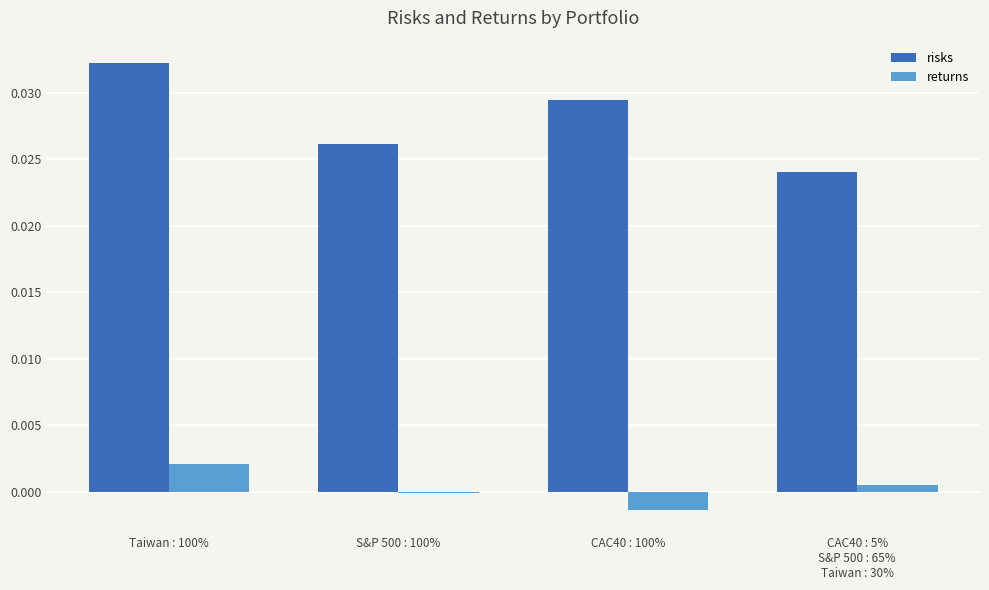

Rank the series at S&P 500 : 100% from highest to lowest value.

risks, returns